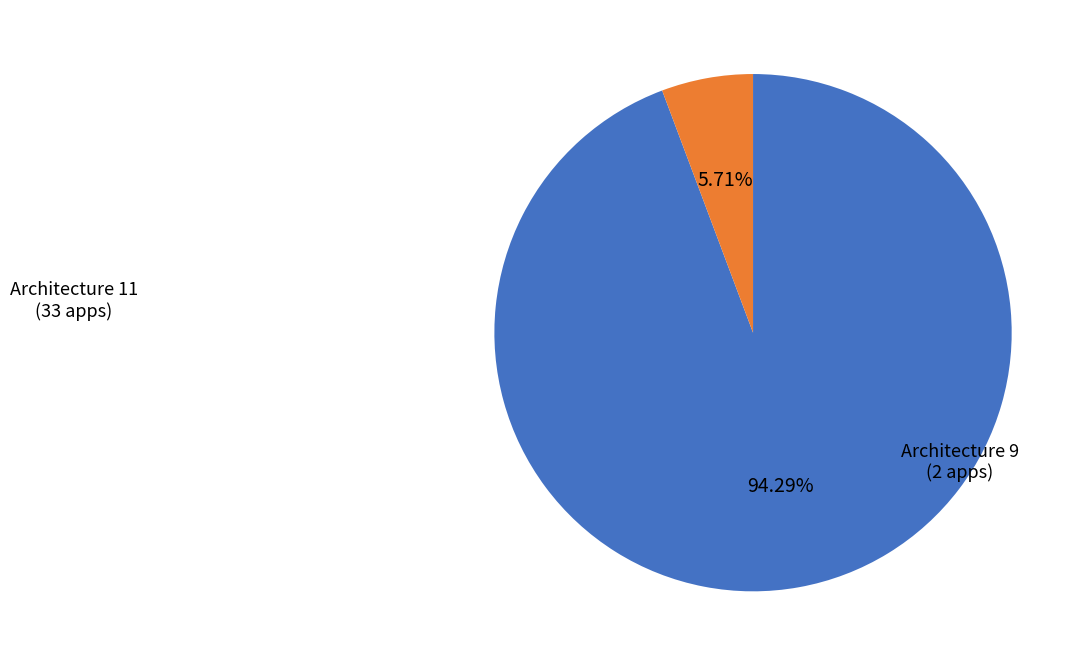

To the nearest percent, what portion does Architecture 11 represent?

94%